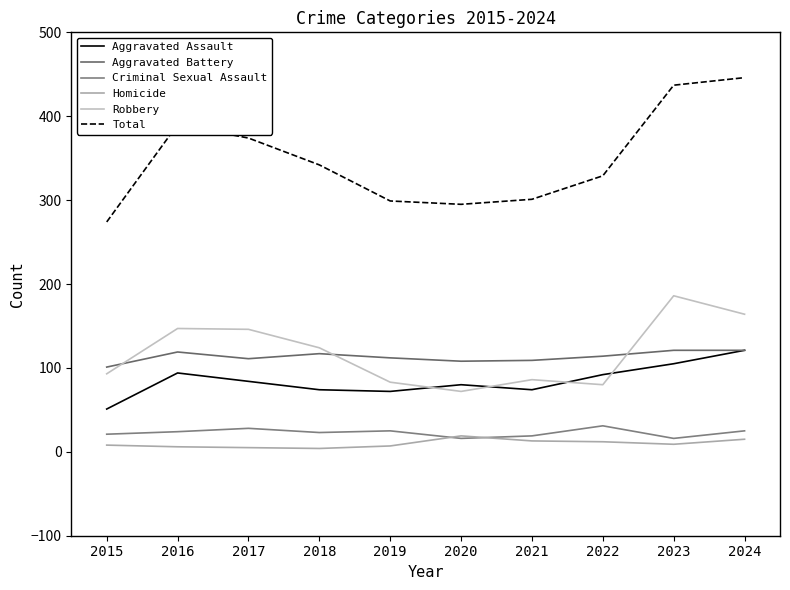

At which category is the sum across all series the highest?

2024